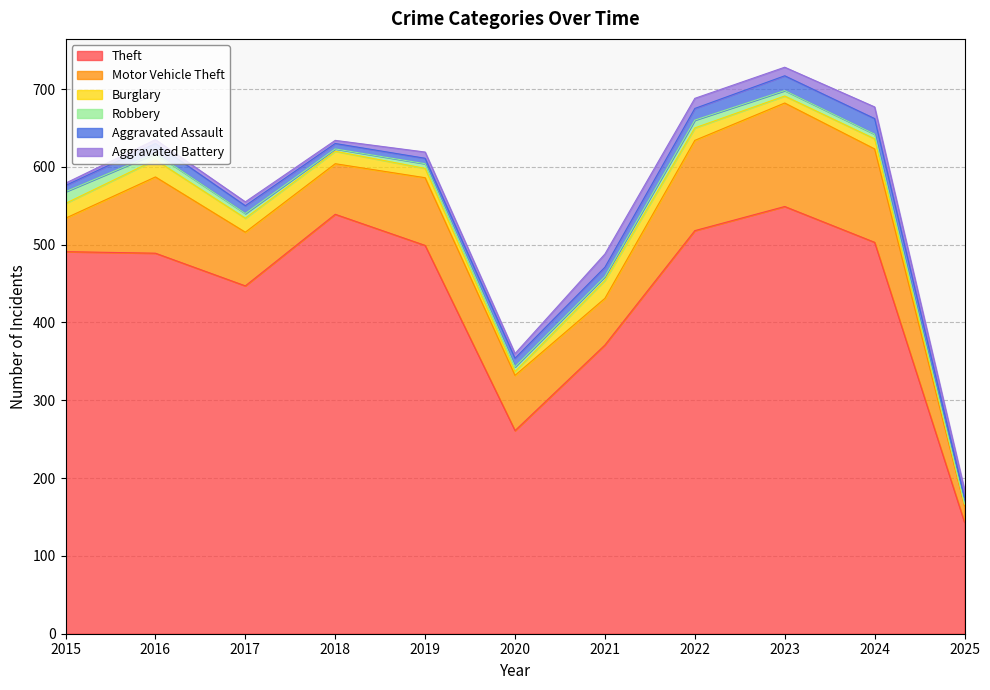

Where is Burglary nearest to the value 12?

2019